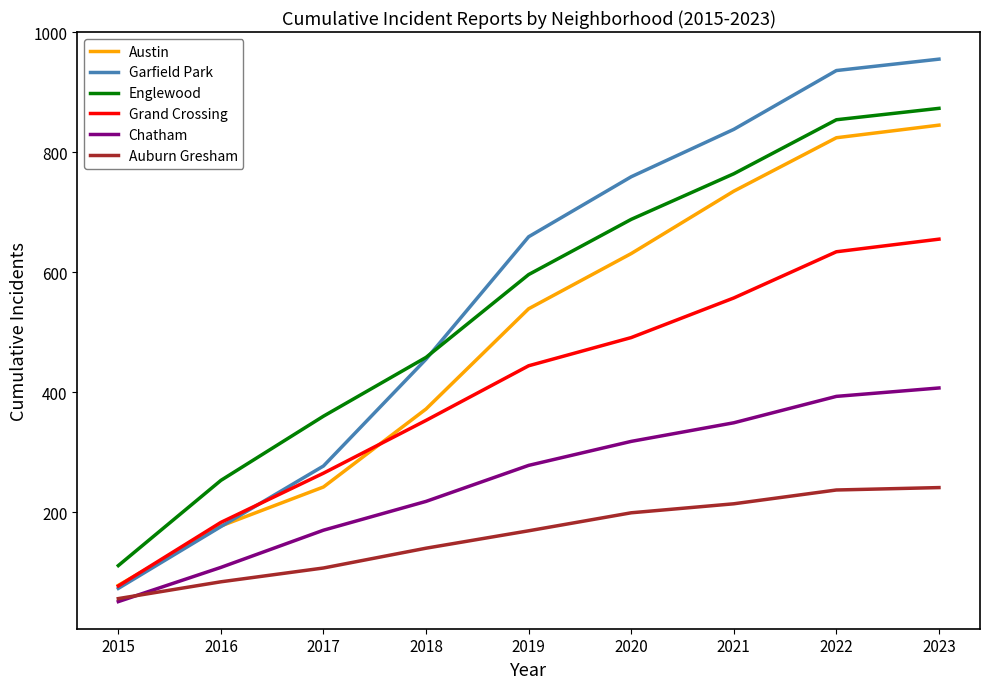

True or false: Auburn Gresham and Englewood intersect in this chart.

False